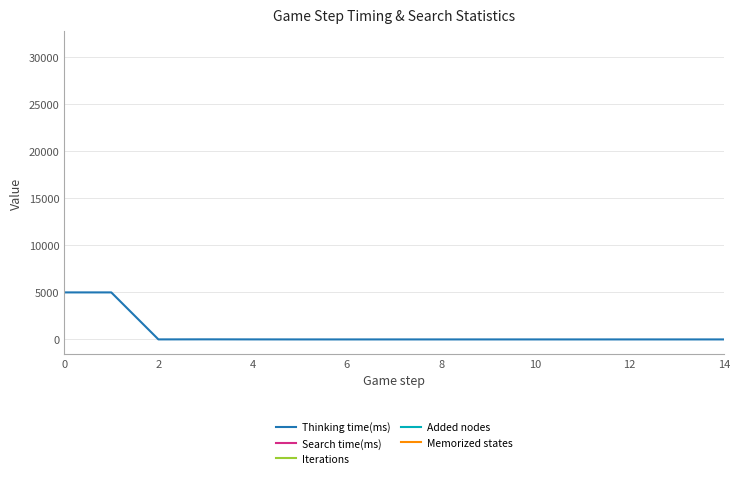

Which series has the widest spread of values?

Thinking time(ms)